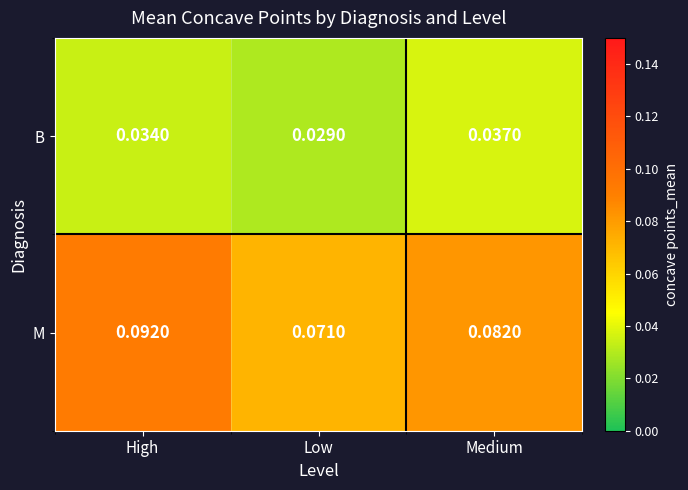

Which series has the widest spread of values?

M